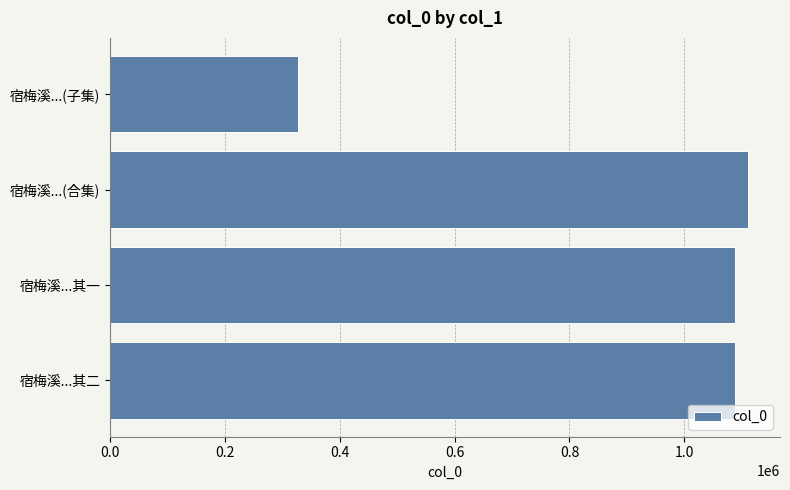

How many categories are shown in the chart?

4